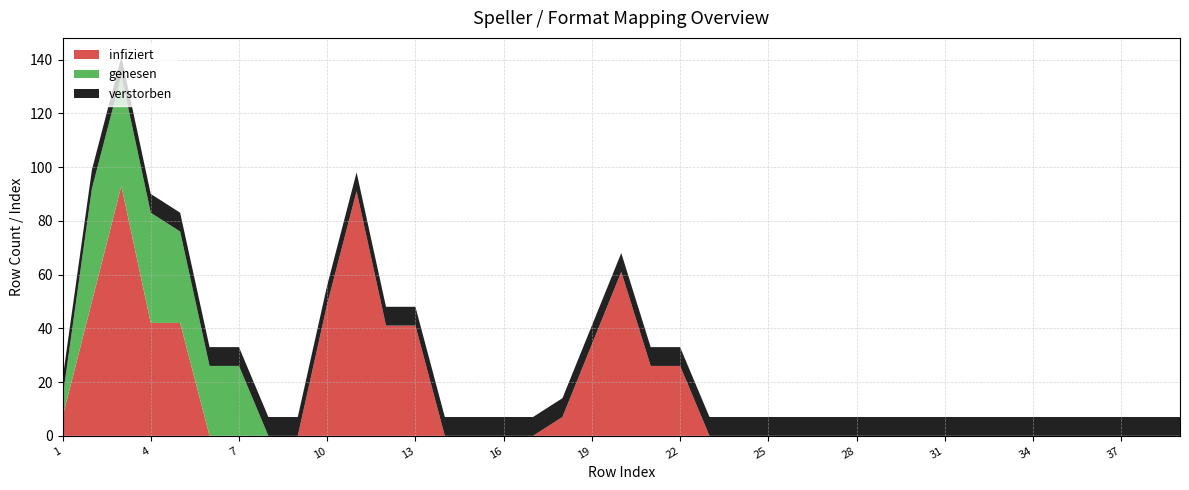

Reading left to right, list all the values displayed in this chart.

infiziert: 1=7	2=50	3=93	4=42	5=42	6=0	7=0	8=0	9=0	10=49	11=91	12=41	13=41	14=0	15=0	16=0	17=0	18=7	19=34	20=61	21=26	22=26	23=0	24=0	25=0	26=0	27=0	28=0	29=0	30=0	31=0	32=0	33=0	34=0	35=0	36=0	37=0	38=0	39=0
genesen: 1=7	2=42	3=41	4=41	5=34	6=26	7=26	8=0	9=0	10=0	11=0	12=0	13=0	14=0	15=0	16=0	17=0	18=0	19=0	20=0	21=0	22=0	23=0	24=0	25=0	26=0	27=0	28=0	29=0	30=0	31=0	32=0	33=0	34=0	35=0	36=0	37=0	38=0	39=0
verstorben: 1=7	2=7	3=7	4=7	5=7	6=7	7=7	8=7	9=7	10=7	11=7	12=7	13=7	14=7	15=7	16=7	17=7	18=7	19=7	20=7	21=7	22=7	23=7	24=7	25=7	26=7	27=7	28=7	29=7	30=7	31=7	32=7	33=7	34=7	35=7	36=7	37=7	38=7	39=7